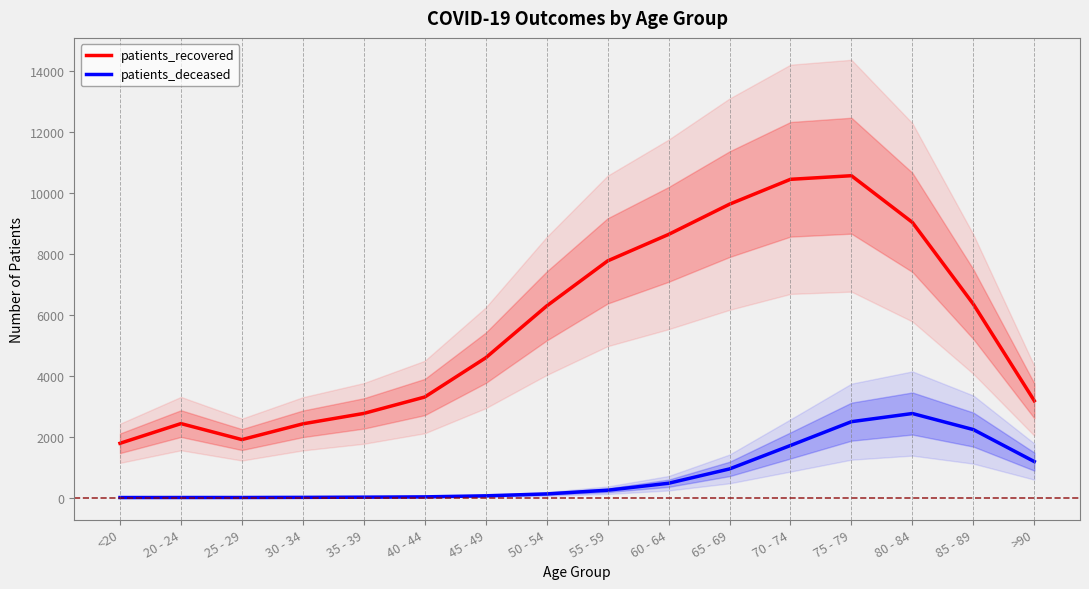

What are all the series names shown in the legend?

patients_recovered, patients_deceased